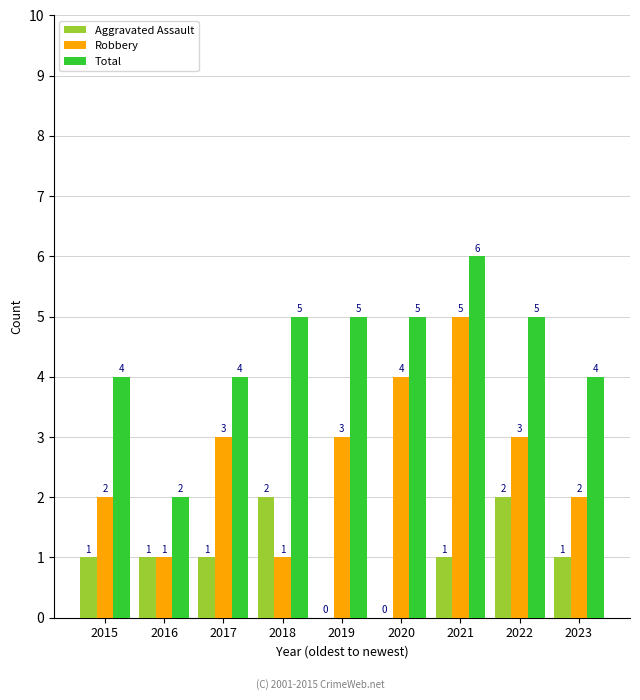

How many Aggravated Assault values are between 1 and 2?

7